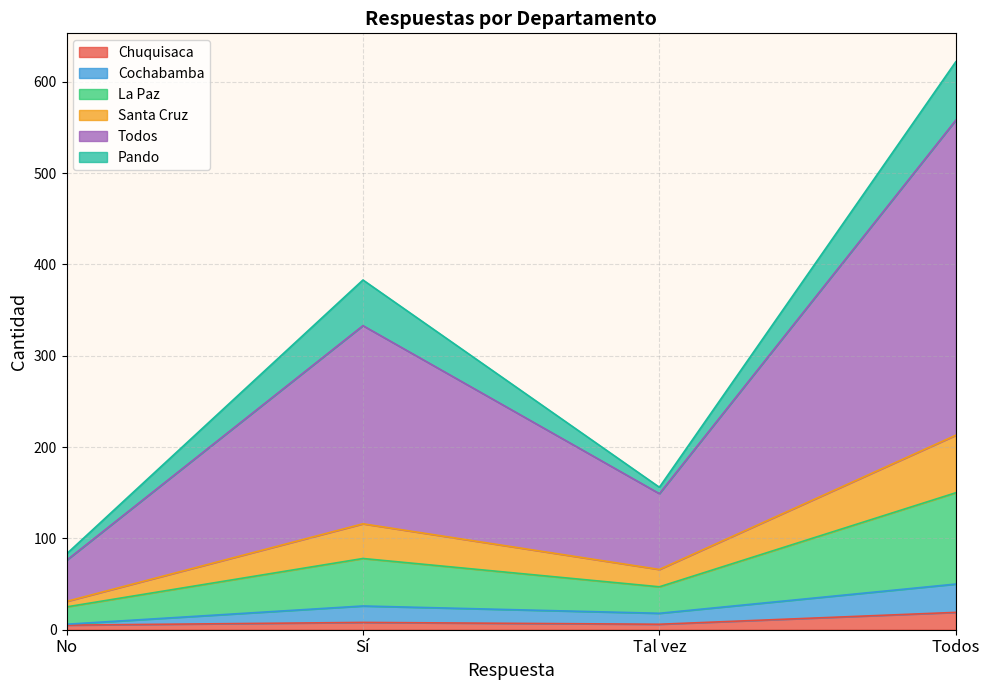

At which category is the sum across all series the highest?

Todos